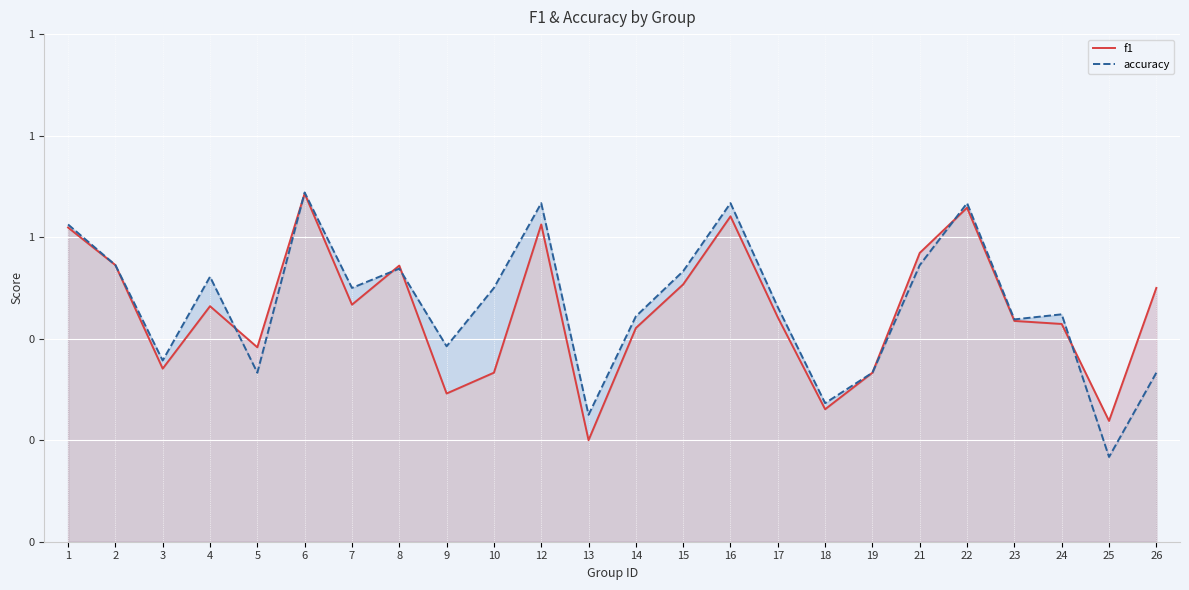

Is it true that accuracy equals 0.4 at 3?

True